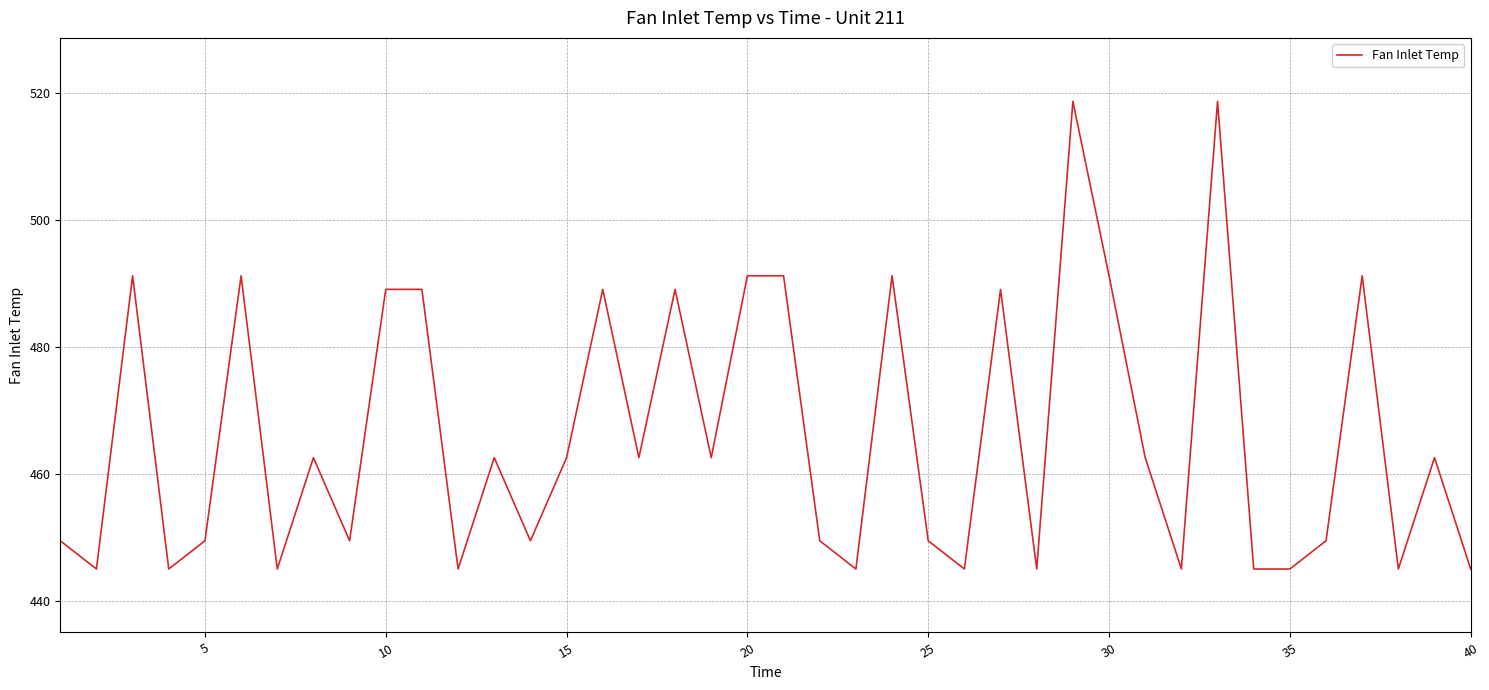

What is the difference between the second highest and minimum values?

73.7